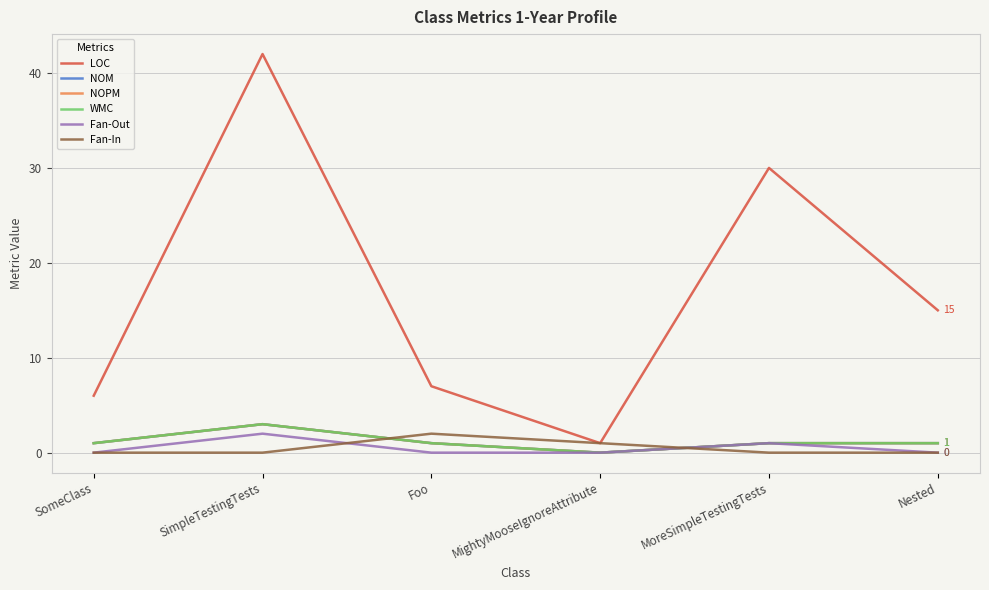

Is this an area chart (filled region under the line)?

No